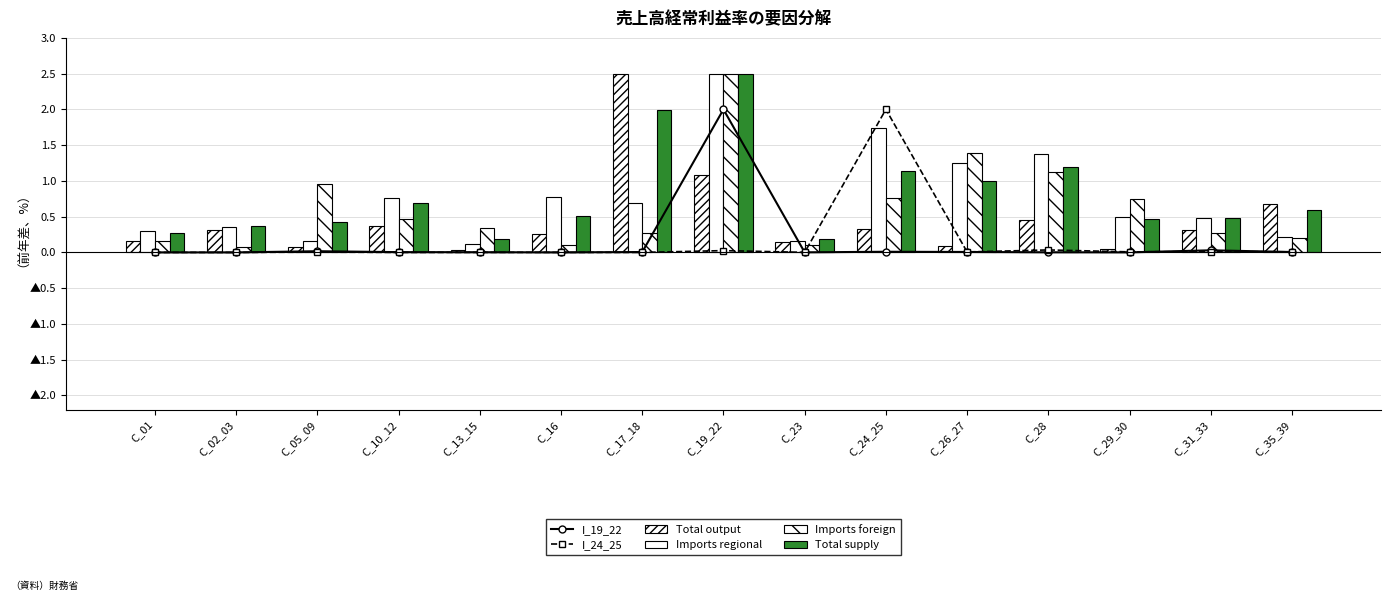

Is it true that Imports foreign equals 0.0 at C_02_03?

False